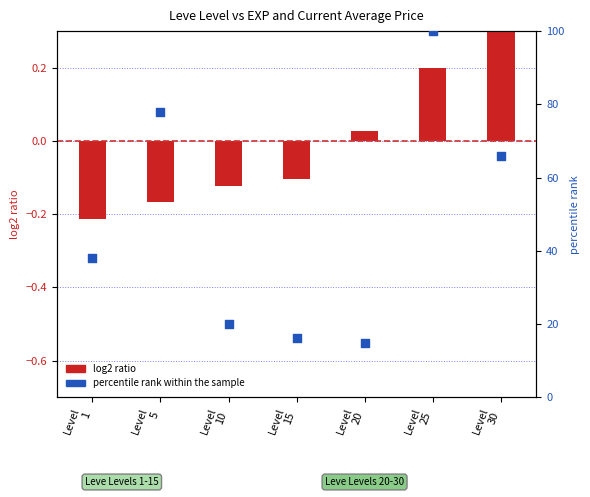

Which series has the largest Y range (max minus min)?

percentile rank within the sample